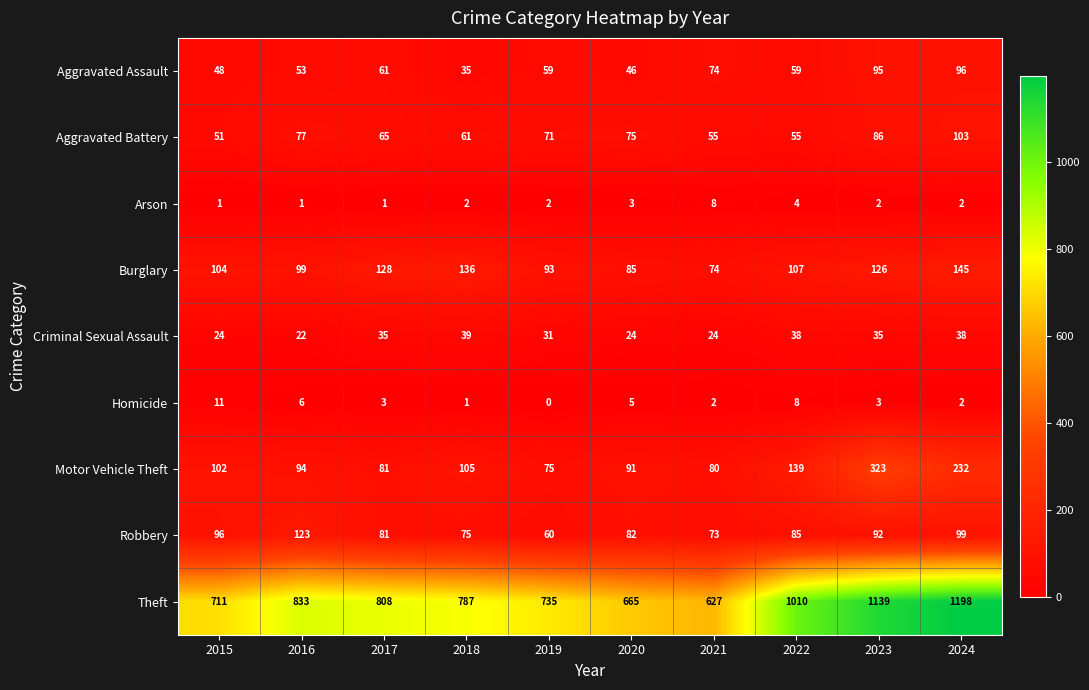

True or false: Burglary has a value of 169 at 2023.

False